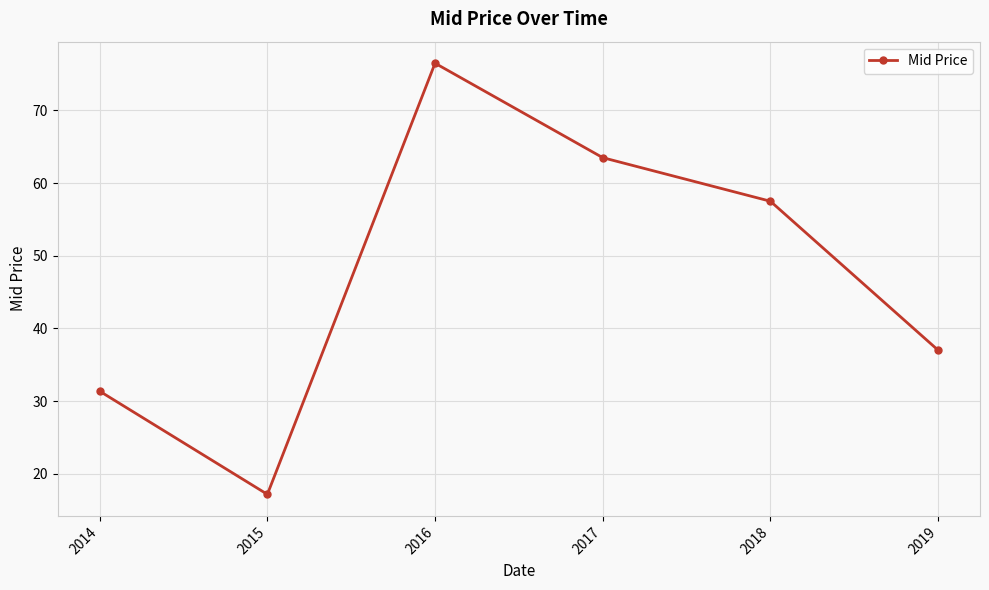

What is the difference between the values at 2019 and 2017?

26.5